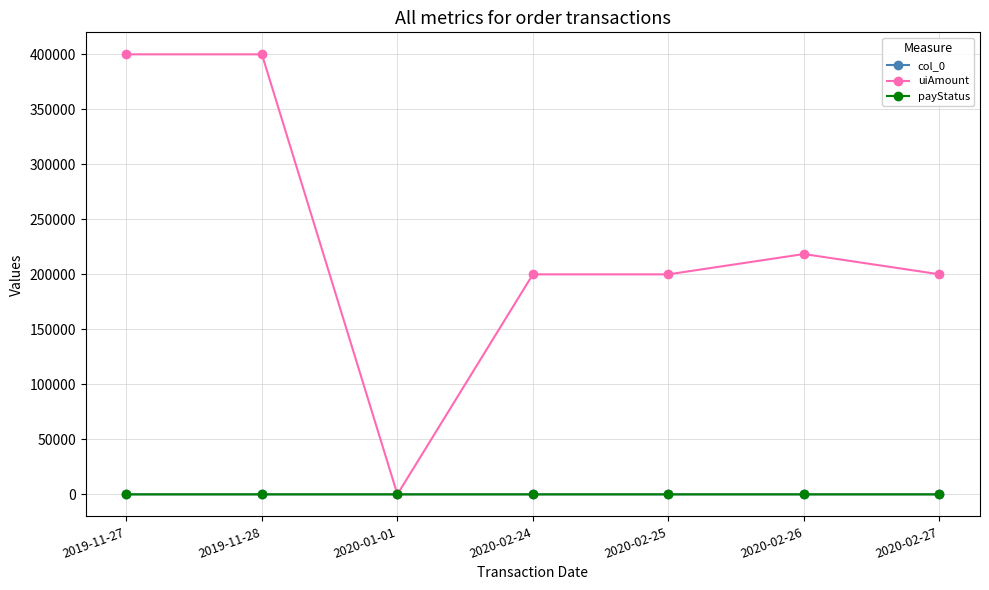

What is the maximum value shown in the chart?

400000.0